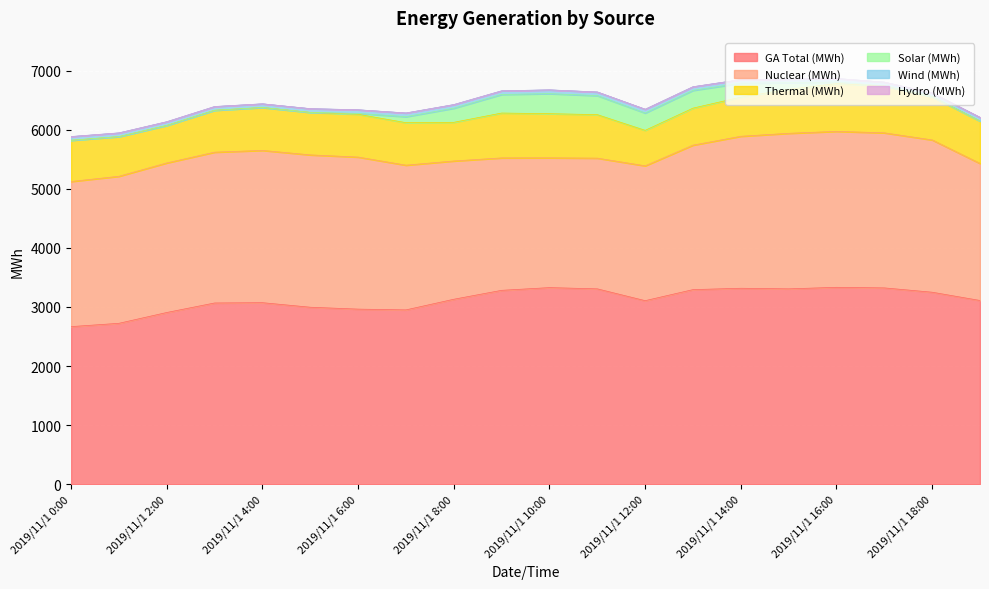

The value of Solar (MWh) at 2019/11/1 11:00 is 321. True or false?

True